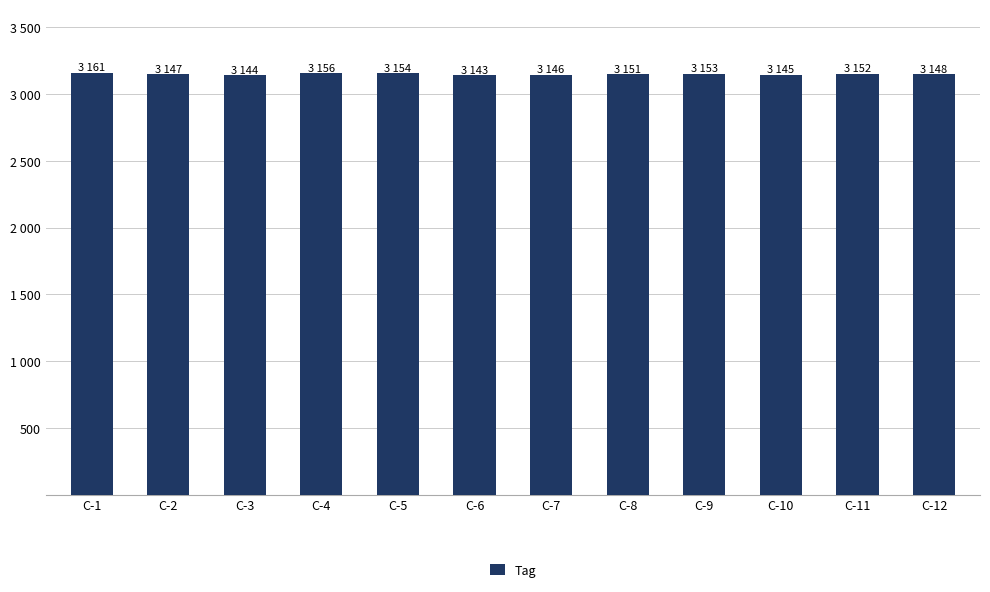

True or false: the data shows 1625 at C-2.

False